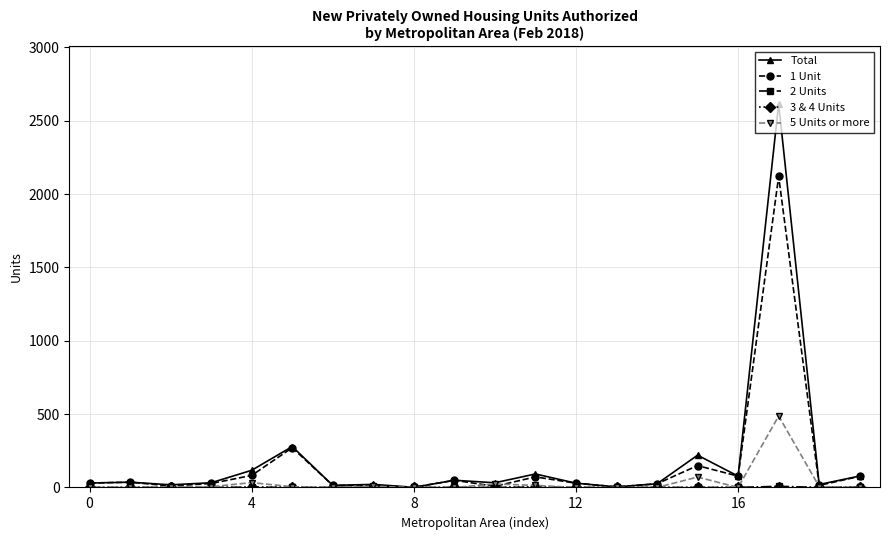

Which series has the largest range (max minus min)?

Total